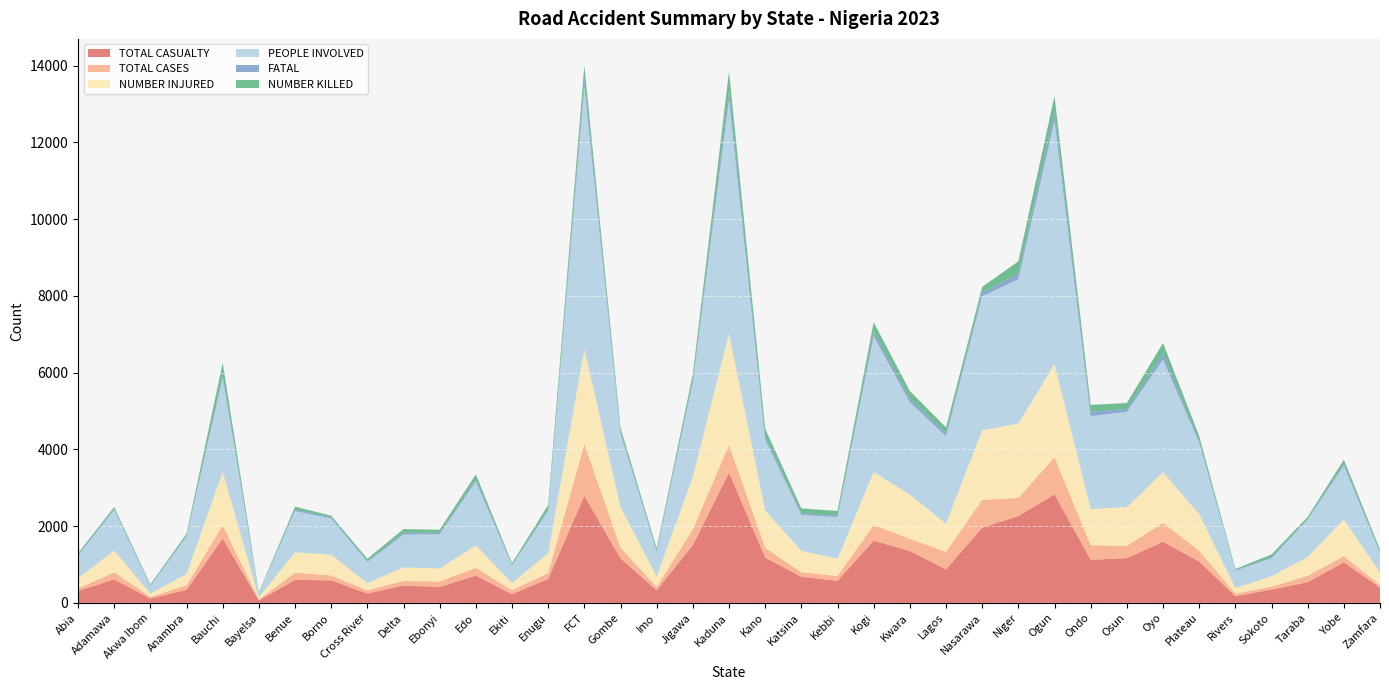

Reading left to right, list all the values displayed in this chart.

TOTAL CASUALTY: Abia=312	Adamawa=611	Akwa Ibom=113	Anambra=340	Bauchi=1677	Bayelsa=66	Benue=599	Borno=587	Cross River=244	Delta=452	Ebonyi=417	Edo=709	Ekiti=225	Enugu=625	FCT=2791	Gombe=1160	Imo=327	Jigawa=1504	Kaduna=3397	Kano=1179	Katsina=680	Kebbi=576	Kogi=1621	Kwara=1353	Lagos=873	Nasarawa=1960	Niger=2262	Ogun=2827	Ondo=1122	Osun=1166	Oyo=1591	Plateau=1078	Rivers=174	Sokoto=345	Taraba=539	Yobe=1054	Zamfara=398
TOTAL CASES: Abia=65	Adamawa=184	Akwa Ibom=46	Anambra=115	Bauchi=344	Bayelsa=21	Benue=191	Borno=127	Cross River=83	Delta=118	Ebonyi=141	Edo=205	Ekiti=103	Enugu=155	FCT=1347	Gombe=279	Imo=87	Jigawa=414	Kaduna=719	Kano=255	Katsina=118	Kebbi=124	Kogi=407	Kwara=316	Lagos=458	Nasarawa=725	Niger=473	Ogun=966	Ondo=380	Osun=321	Oyo=495	Plateau=279	Rivers=69	Sokoto=75	Taraba=169	Yobe=166	Zamfara=64
NUMBER INJURED: Abia=268	Adamawa=569	Akwa Ibom=86	Anambra=297	Bauchi=1392	Bayelsa=57	Benue=530	Borno=543	Cross River=187	Delta=357	Ebonyi=339	Edo=586	Ekiti=189	Enugu=517	FCT=2475	Gombe=1064	Imo=274	Jigawa=1368	Kaduna=2907	Kano=978	Katsina=559	Kebbi=450	Kogi=1383	Kwara=1154	Lagos=730	Nasarawa=1813	Niger=1937	Ogun=2433	Ondo=942	Osun=1011	Oyo=1321	Plateau=958	Rivers=148	Sokoto=273	Taraba=492	Yobe=953	Zamfara=333
PEOPLE INVOLVED: Abia=586	Adamawa=1060	Akwa Ibom=195	Anambra=974	Bauchi=2448	Bayelsa=120	Benue=1075	Borno=942	Cross River=553	Delta=855	Ebonyi=893	Edo=1663	Ekiti=463	Enugu=1101	FCT=6835	Gombe=1911	Imo=651	Jigawa=2463	Kaduna=6095	Kano=1844	Katsina=936	Kebbi=1086	Kogi=3543	Kwara=2407	Lagos=2285	Nasarawa=3492	Niger=3764	Ogun=6341	Ondo=2423	Osun=2481	Oyo=2935	Plateau=1863	Rivers=449	Sokoto=471	Taraba=975	Yobe=1402	Zamfara=511
FATAL: Abia=21	Adamawa=32	Akwa Ibom=15	Anambra=32	Bauchi=112	Bayelsa=4	Benue=45	Borno=28	Cross River=26	Delta=47	Ebonyi=39	Edo=63	Ekiti=19	Enugu=45	FCT=233	Gombe=54	Imo=34	Jigawa=82	Kaduna=239	Kano=83	Katsina=49	Kebbi=34	Kogi=120	Kwara=93	Lagos=84	Nasarawa=97	Niger=139	Ogun=244	Ondo=113	Osun=74	Oyo=161	Plateau=51	Rivers=18	Sokoto=26	Taraba=20	Yobe=56	Zamfara=20
NUMBER KILLED: Abia=44	Adamawa=42	Akwa Ibom=27	Anambra=43	Bauchi=285	Bayelsa=9	Benue=69	Borno=44	Cross River=57	Delta=95	Ebonyi=78	Edo=123	Ekiti=36	Enugu=108	FCT=316	Gombe=96	Imo=53	Jigawa=136	Kaduna=490	Kano=201	Katsina=121	Kebbi=126	Kogi=238	Kwara=199	Lagos=143	Nasarawa=147	Niger=325	Ogun=394	Ondo=180	Osun=155	Oyo=270	Plateau=120	Rivers=26	Sokoto=72	Taraba=47	Yobe=101	Zamfara=65